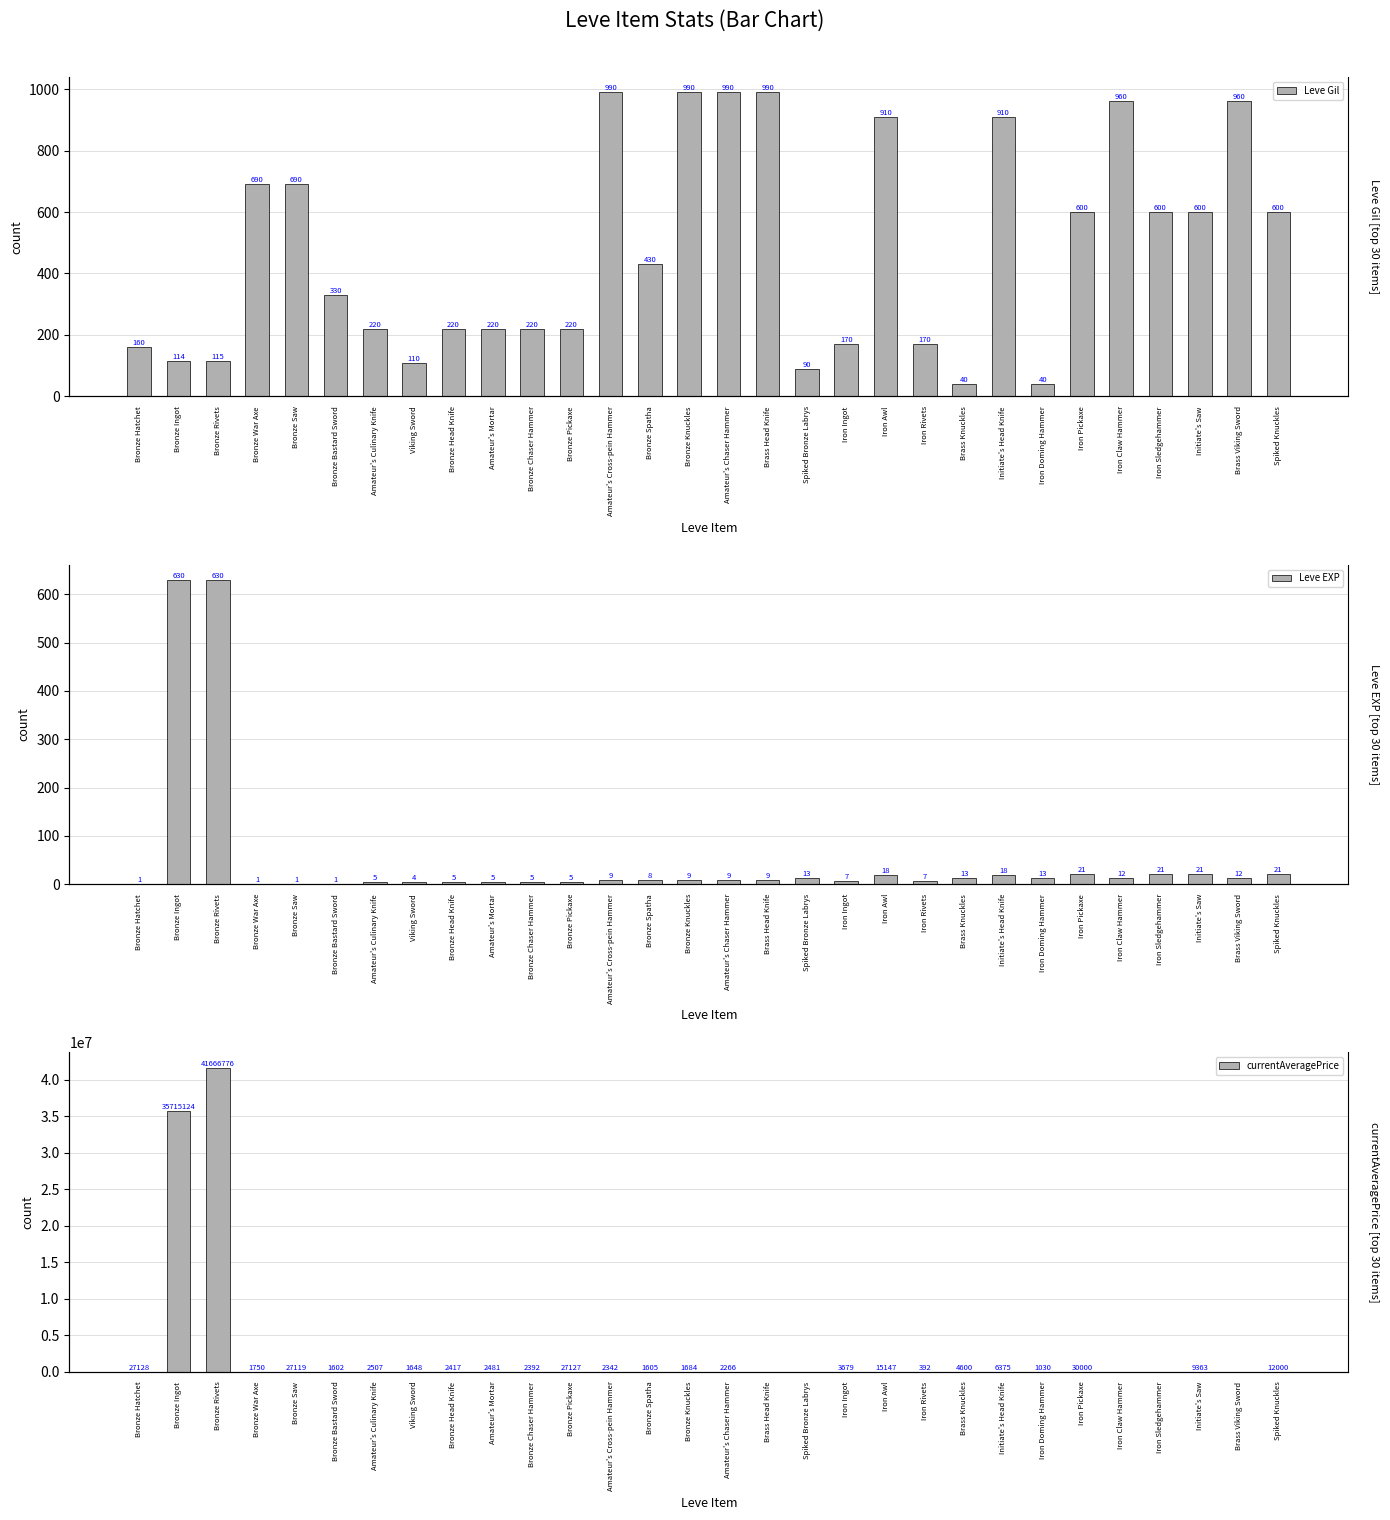

What position from the left is Brass Knuckles?

22